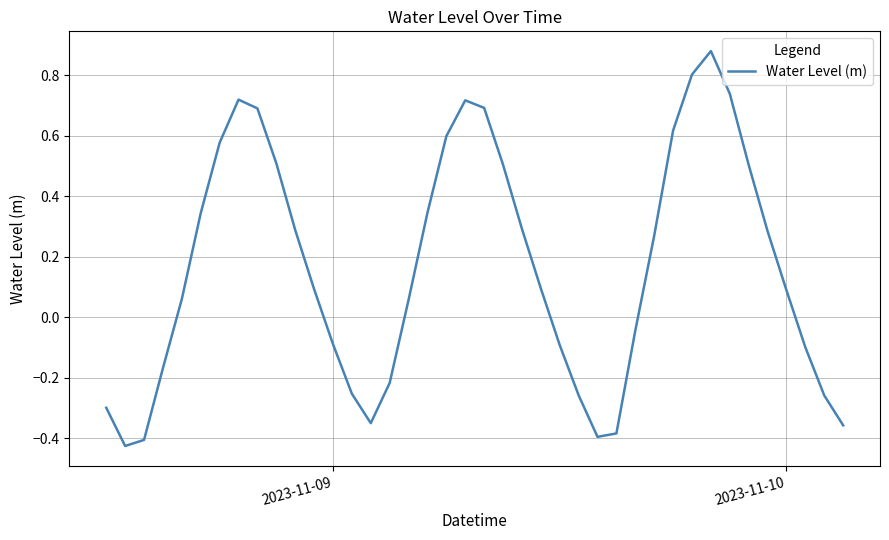

What is the difference between the maximum and minimum values?

1.3